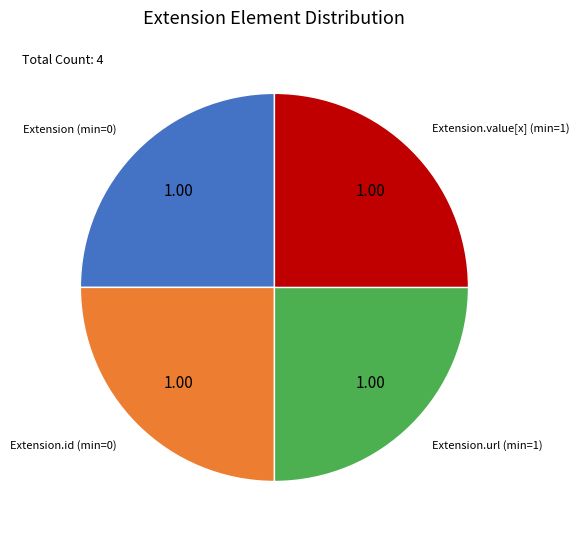

Is there a majority slice in this chart?

No